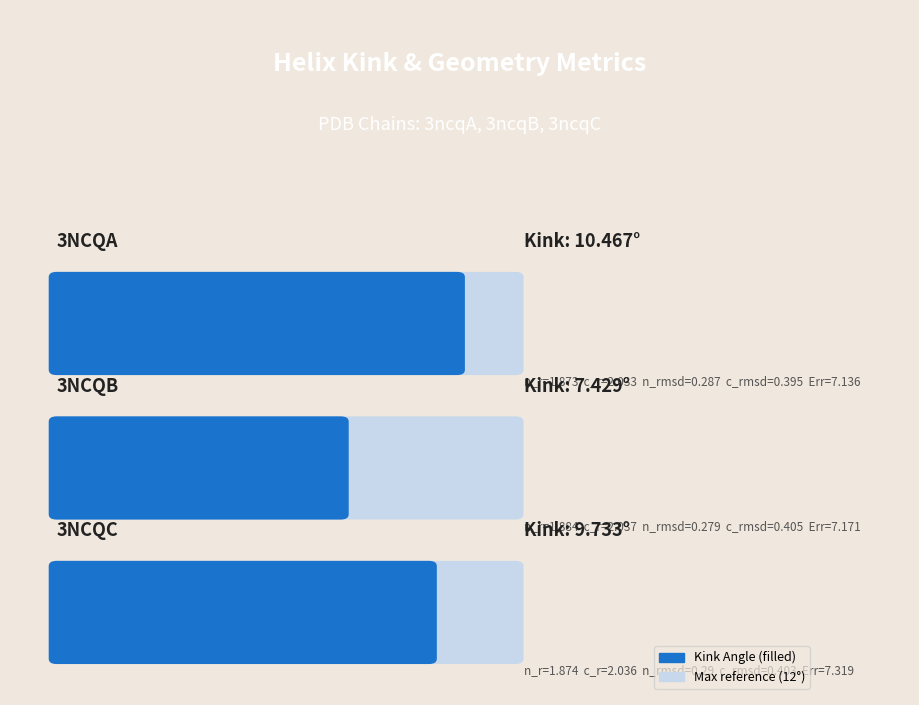

What is the maximum value for Estimated_Error?

7.3